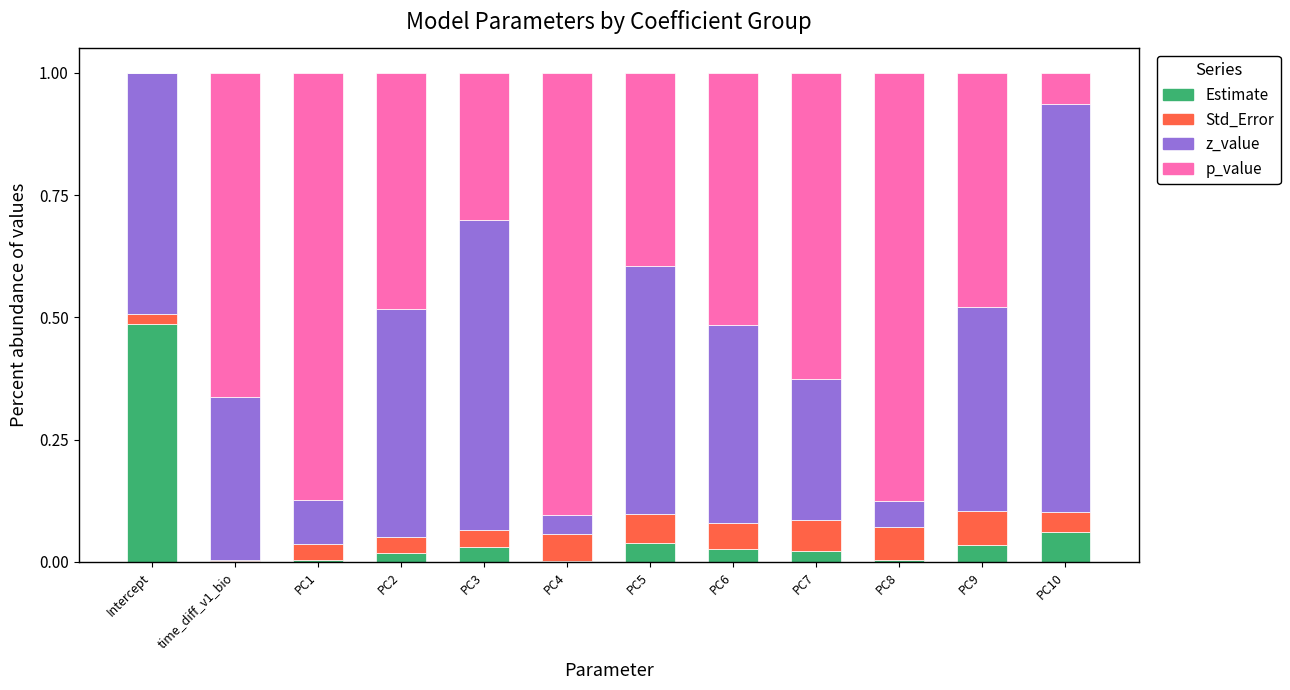

How many series are shown in this chart?

4